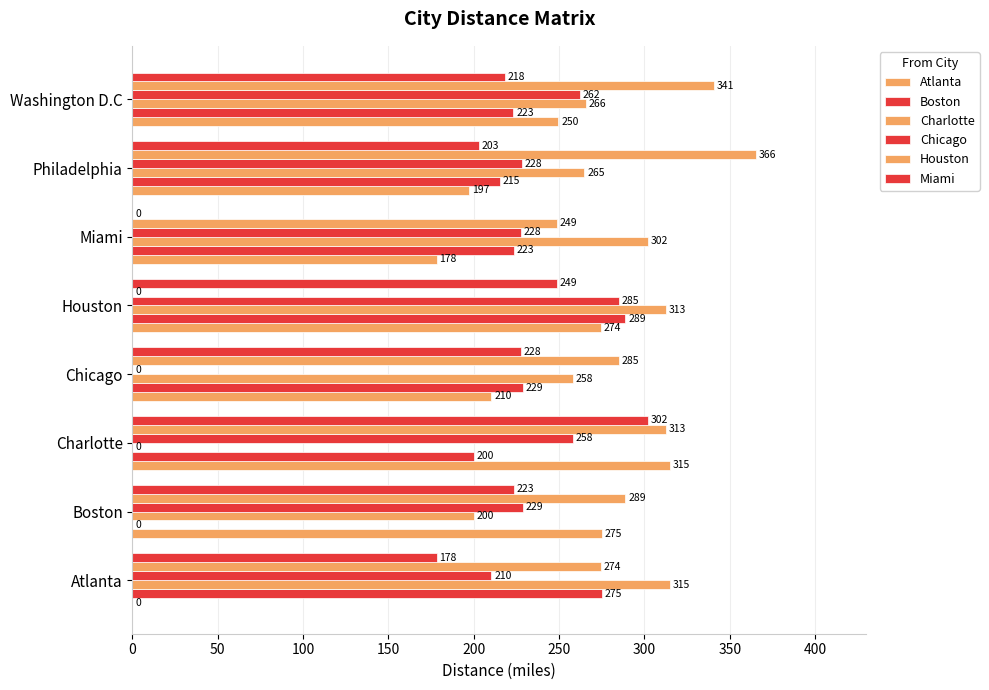

How many series are shown in this chart?

6